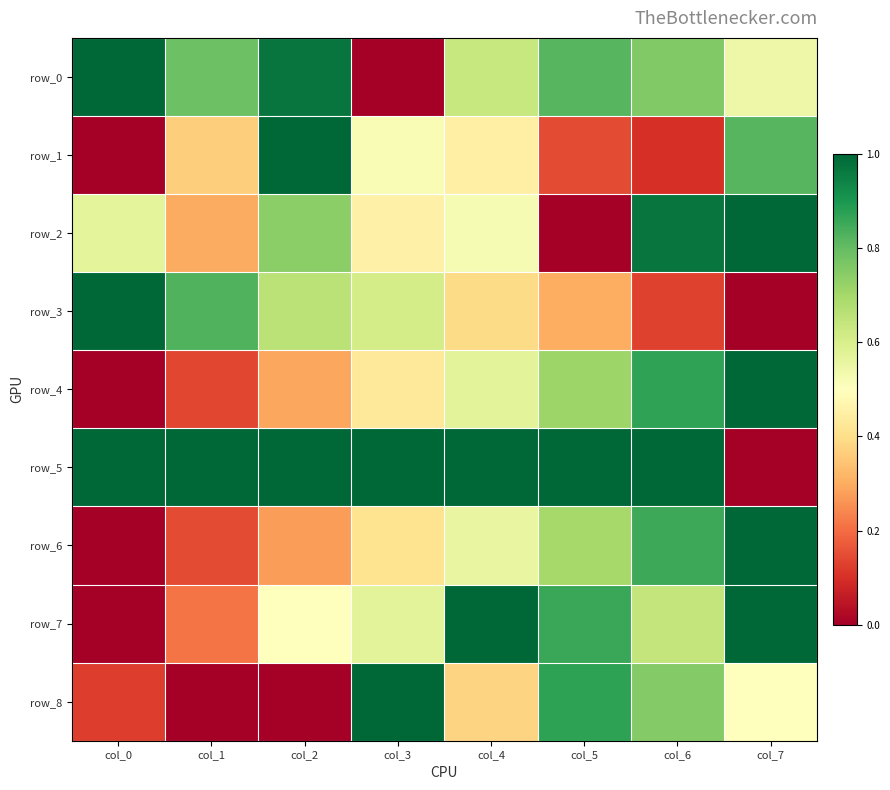

Rank the series by their maximum value, from lowest to highest.

row_0, row_1, row_2, row_3, row_4, row_5, row_6, row_7, row_8